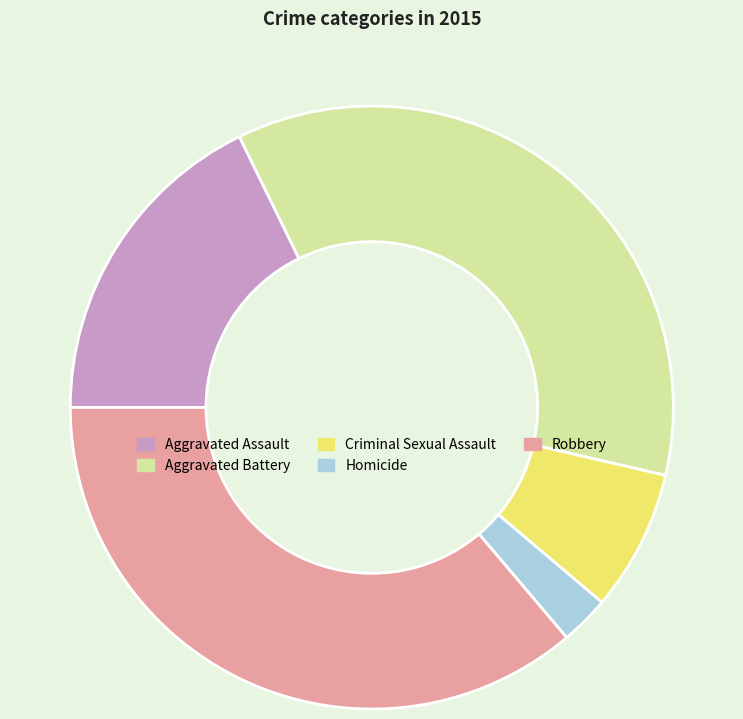

Count the number of slices in the pie.

5